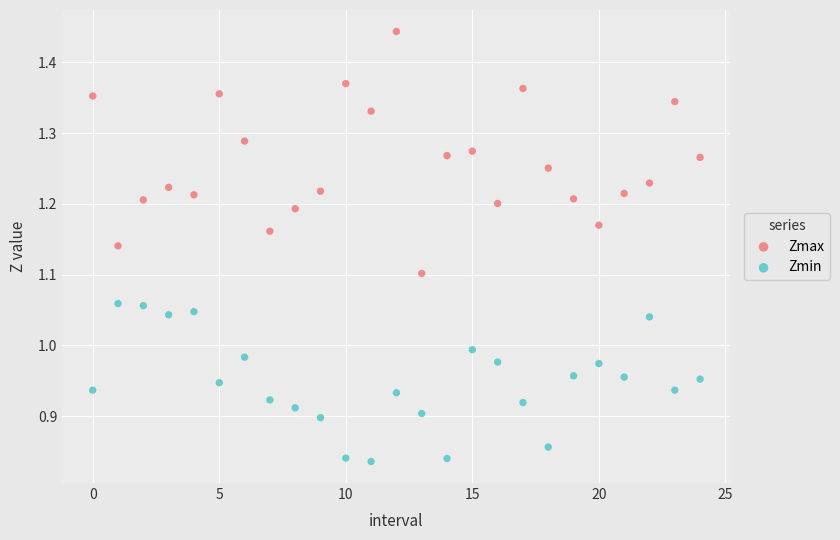

What are all the series names shown in the legend?

Zmax, Zmin